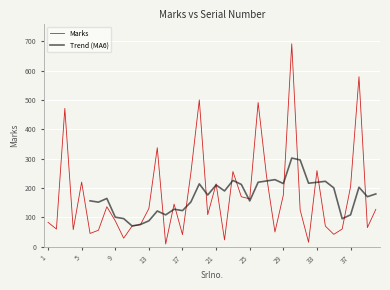

What is the difference between the values at 8 and 25?

27